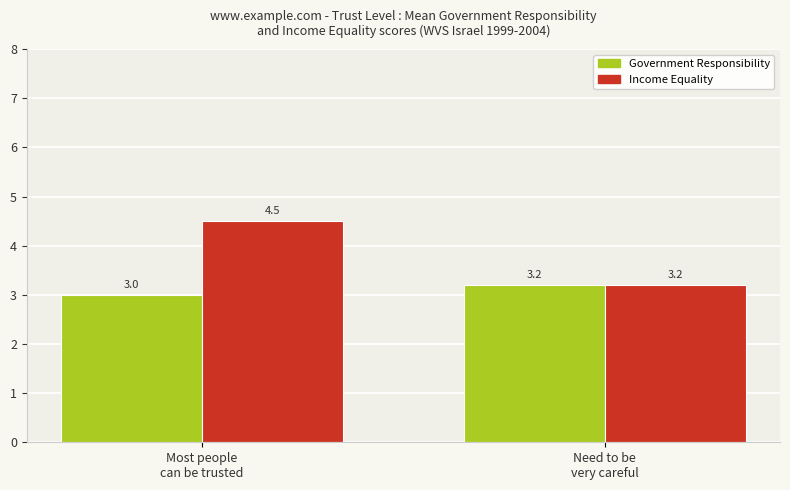

What is the label of the 1st bar from the left?

Most people
can be trusted